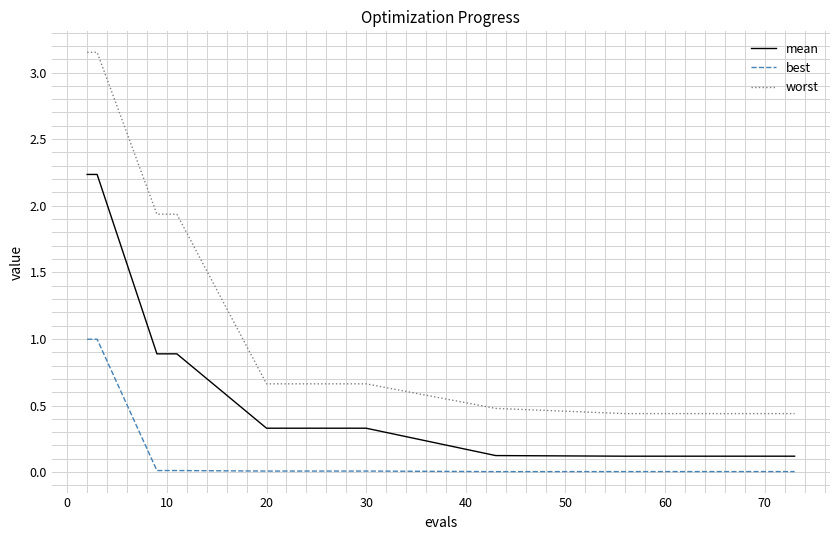

What is the difference between the second highest and second lowest values in the worst series?

2.7